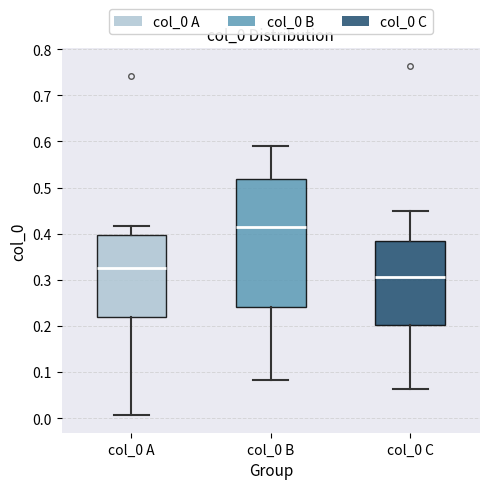

Reading left to right, transcribe this box plot: for each box, give where its median line is, the range the box spans, and where its two whiskers end, as read against the y-axis. The values are not printed on the chart, so give them approximately, as read against the axis.

col_0 A: median 0.33, box 0.22 to 0.40, whiskers 0.01 to 0.42
col_0 B: median 0.41, box 0.24 to 0.52, whiskers 0.08 to 0.59
col_0 C: median 0.31, box 0.20 to 0.38, whiskers 0.06 to 0.45